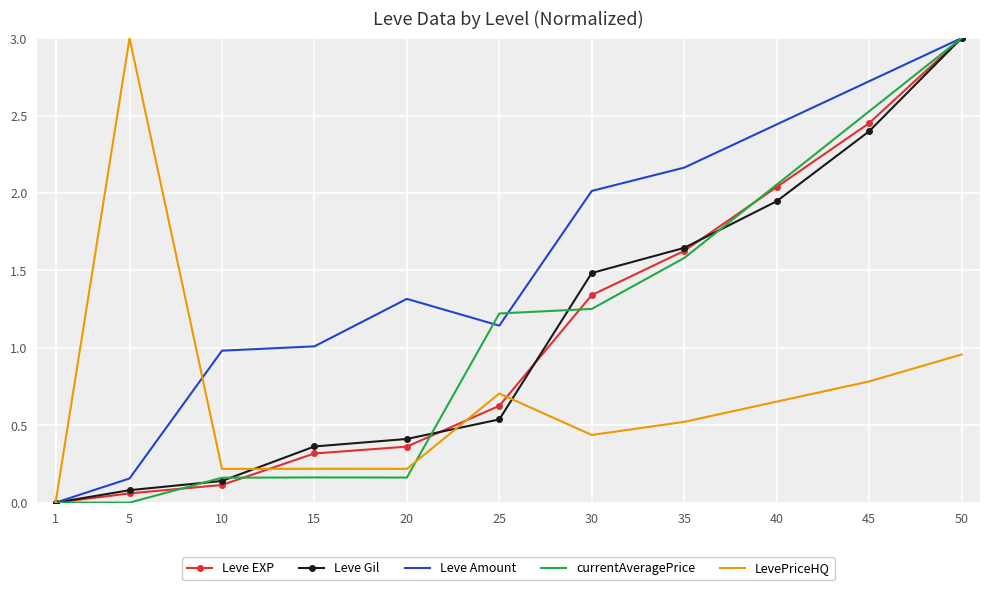

How many values in Leve EXP are above zero?

10